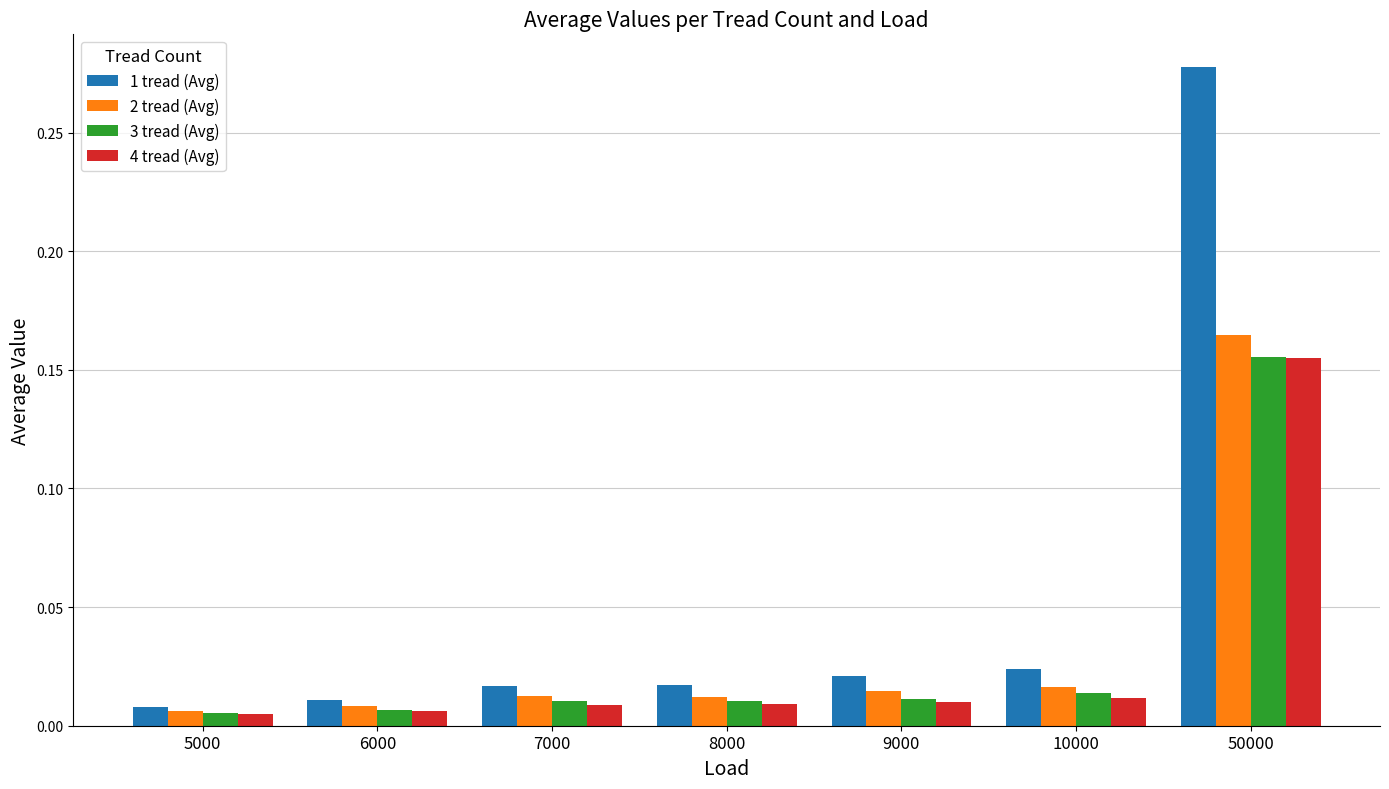

Which category has the highest value across all series?

50000